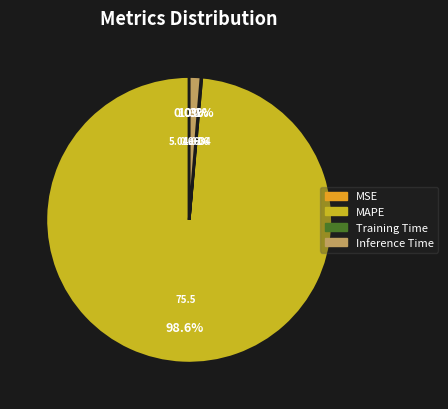

Is there a majority slice in this chart?

Yes